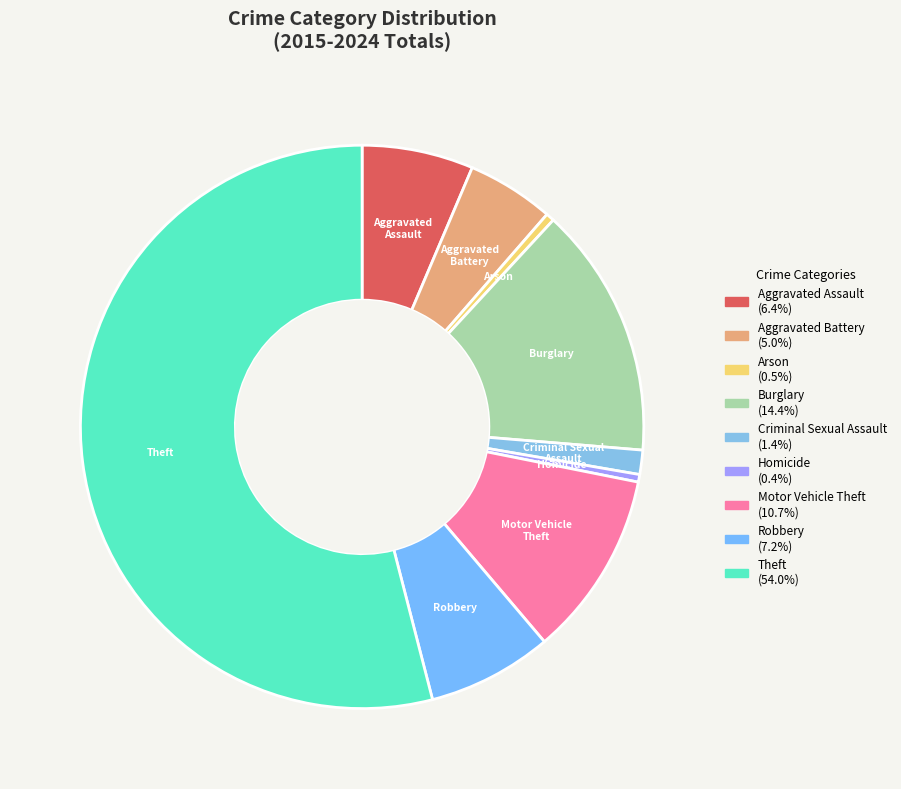

Does Arson represent more than half of the total?

No